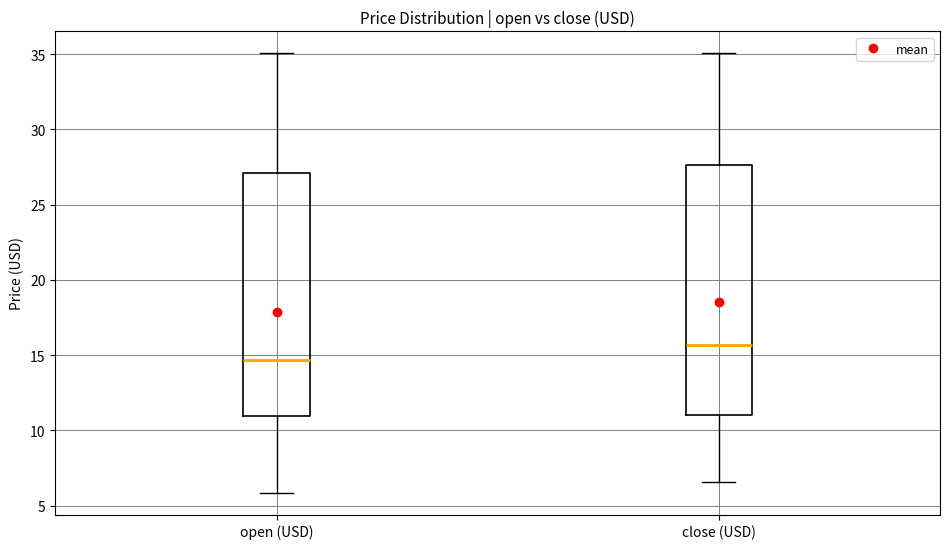

Reading left to right, transcribe this box plot: for each box, give where its median line is, the range the box spans, and where its two whiskers end, as read against the y-axis. The values are not printed on the chart, so give them approximately, as read against the axis.

open (USD): median 14.5, box 11.0 to 27.0, whiskers 6.0 to 35.0
close (USD): median 15.5, box 11.0 to 27.5, whiskers 6.5 to 35.0